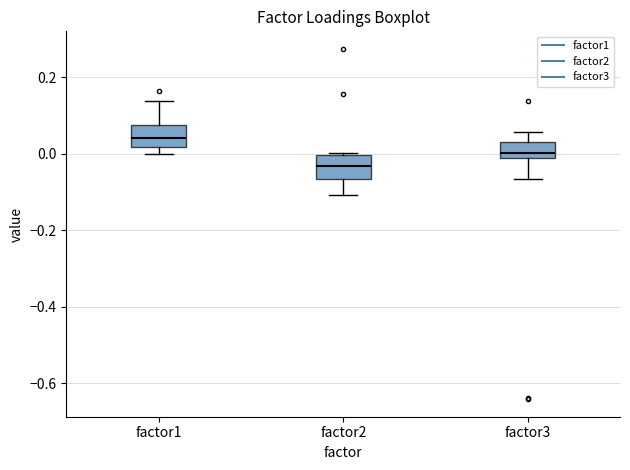

Where is the lower edge of the box for factor2 on the y-axis? The values are not printed on the chart, so give them approximately, as read against the axis.

-0.06